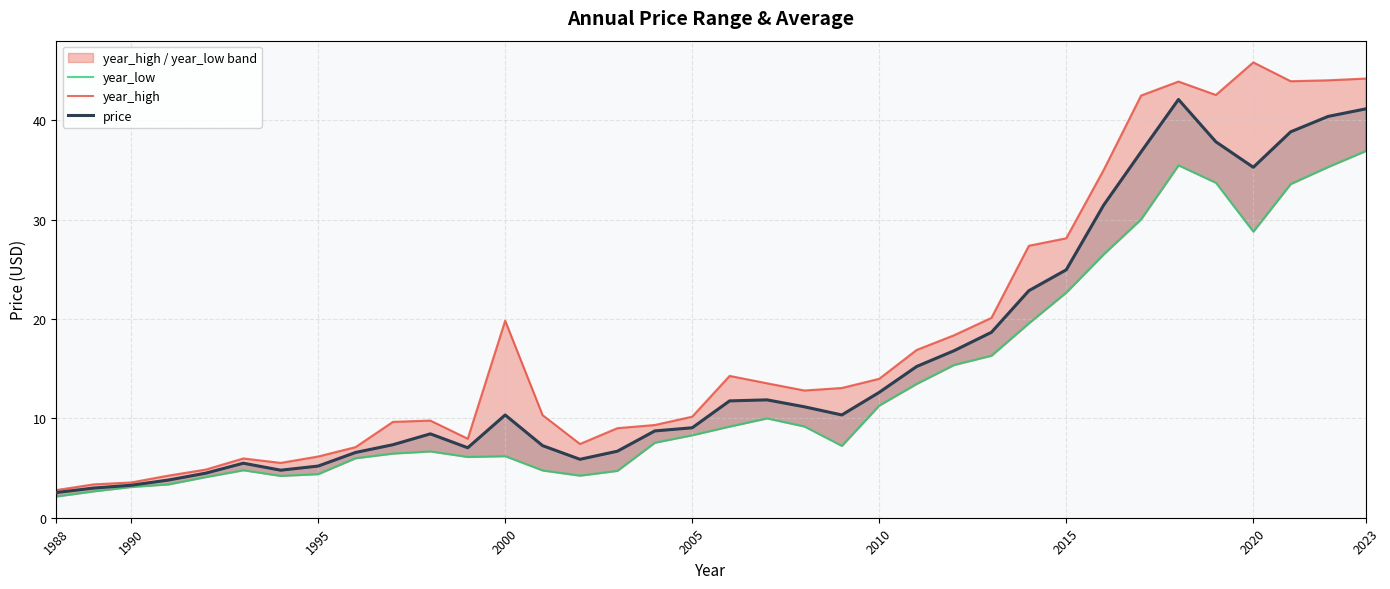

How many interior local valleys does the year_low series have?

5